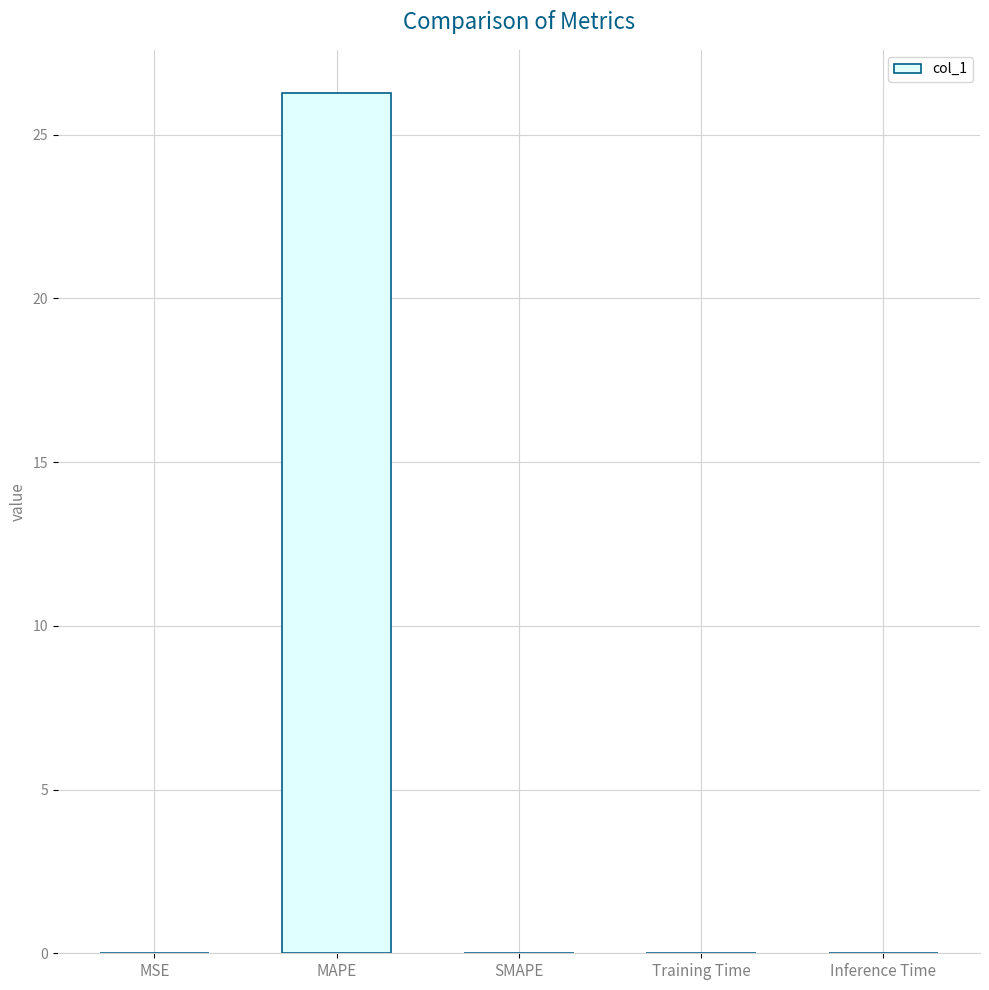

Is it true that the value at Training Time is 0.0?

True